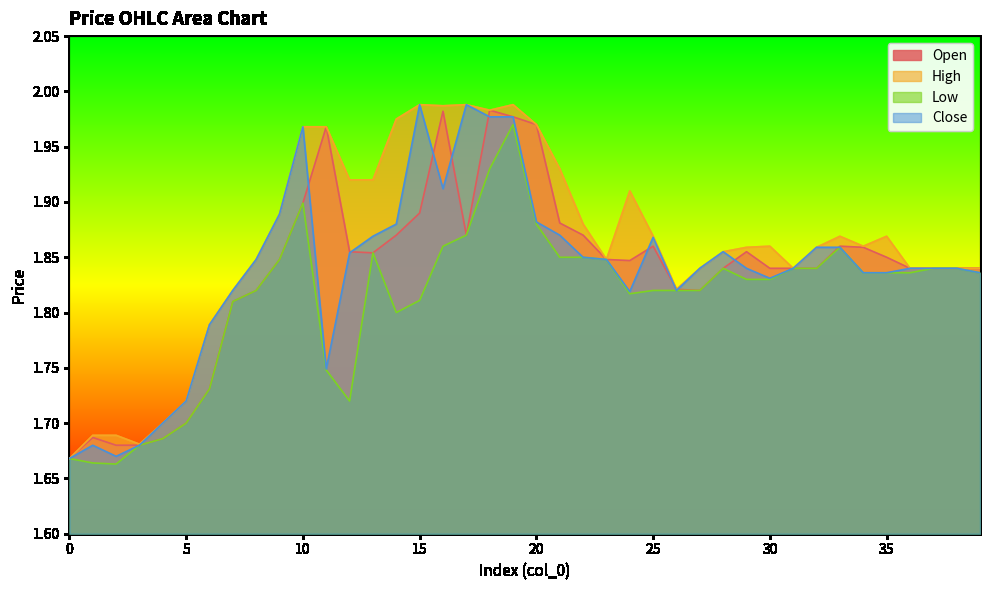

What is the sum of the low values at 14 and 16?

3.7